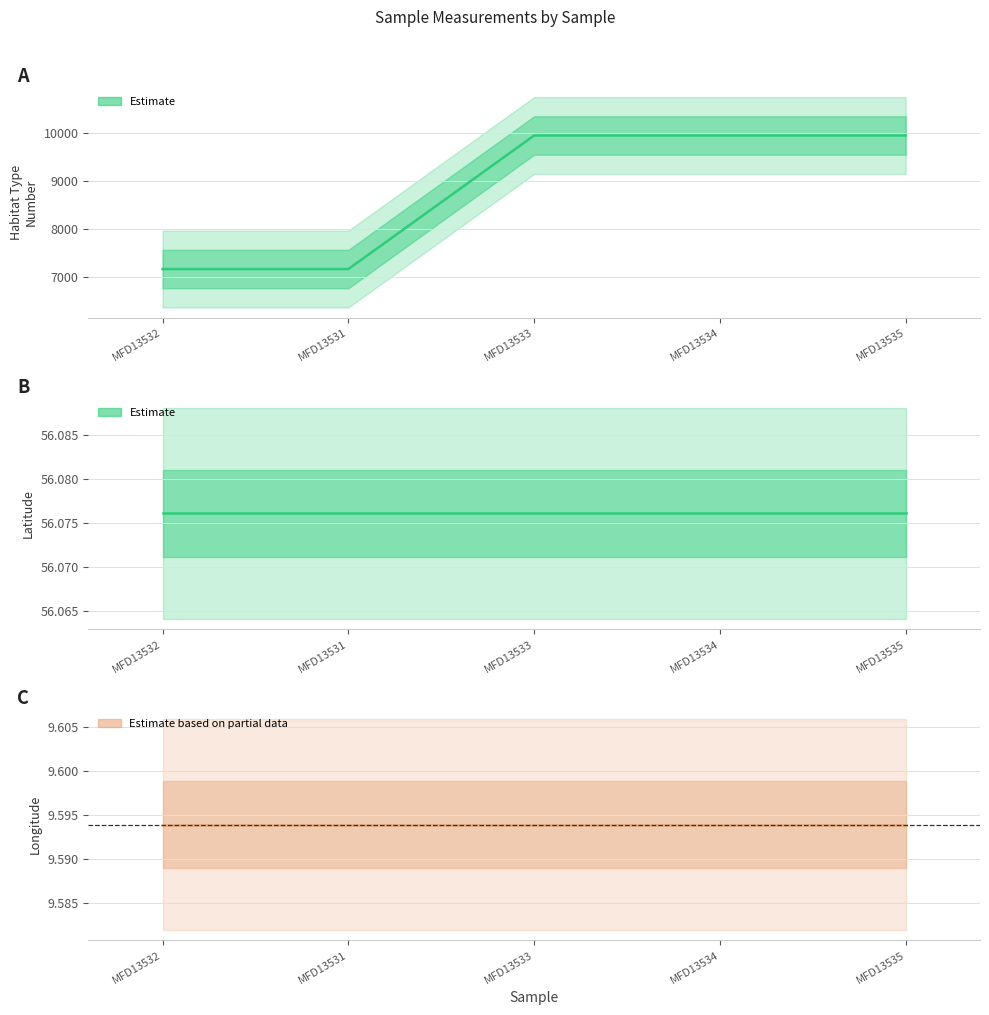

Which series has the widest spread of values?

habitat_typenumber